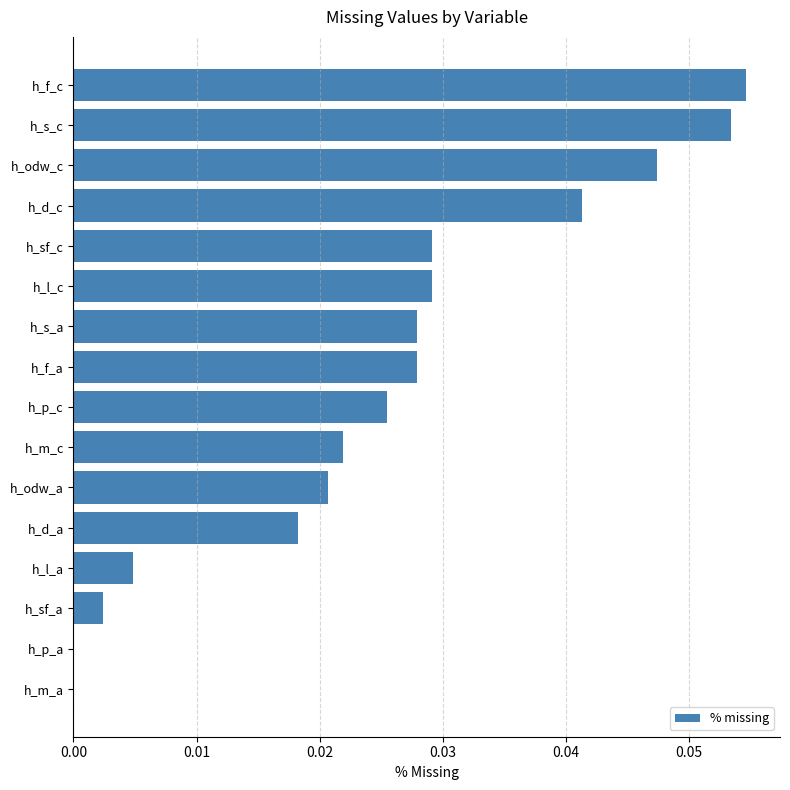

How many categories are shown in the chart?

16